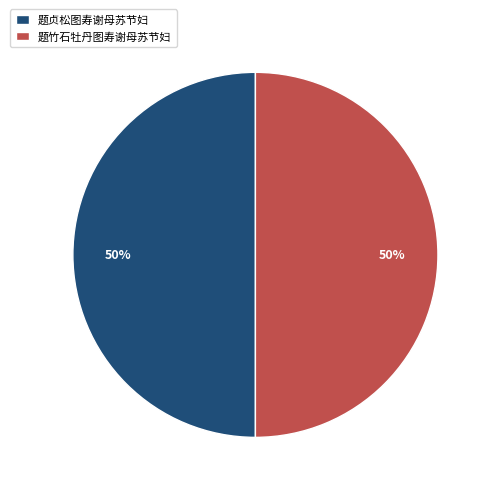

Approximately how many times larger is the value at 题竹石牡丹图寿谢母苏节妇 compared to 题贞松图寿谢母苏节妇?

1.0